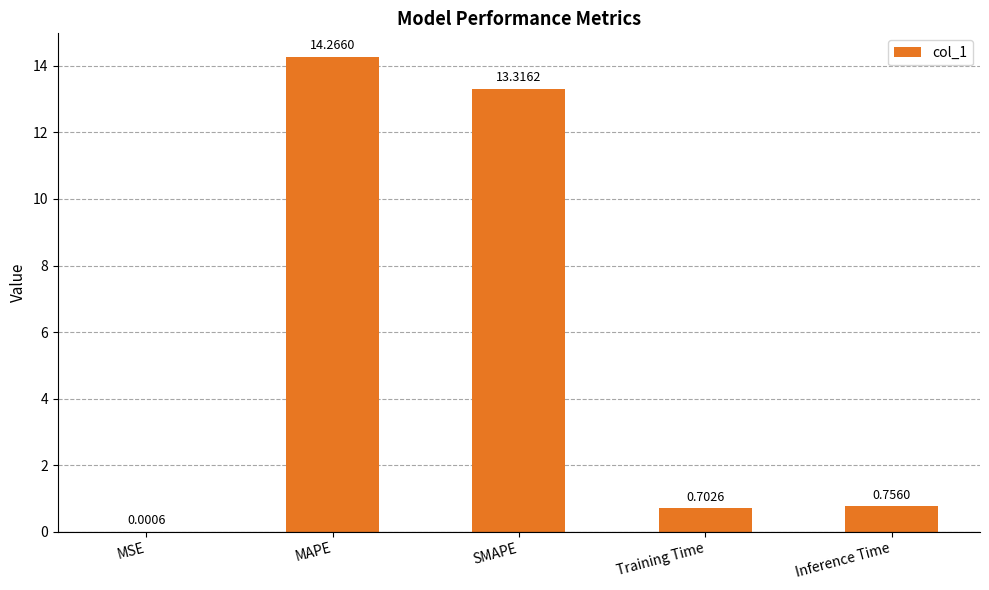

What is the sum of the values at Training Time and MAPE?

15.0